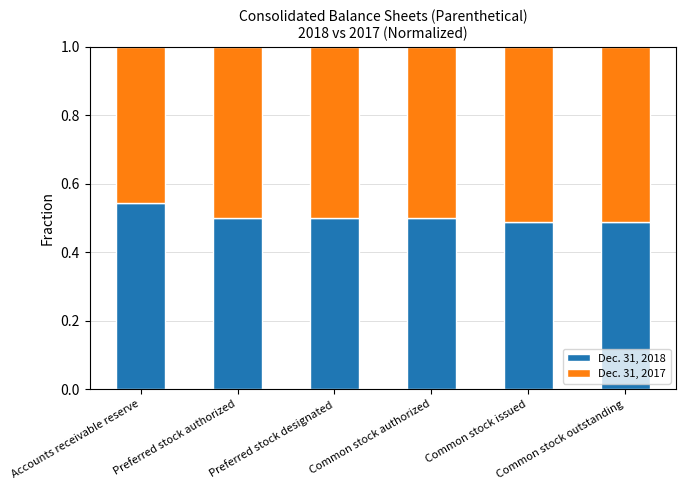

How many Dec. 31, 2018 values are between 0 and 1?

6